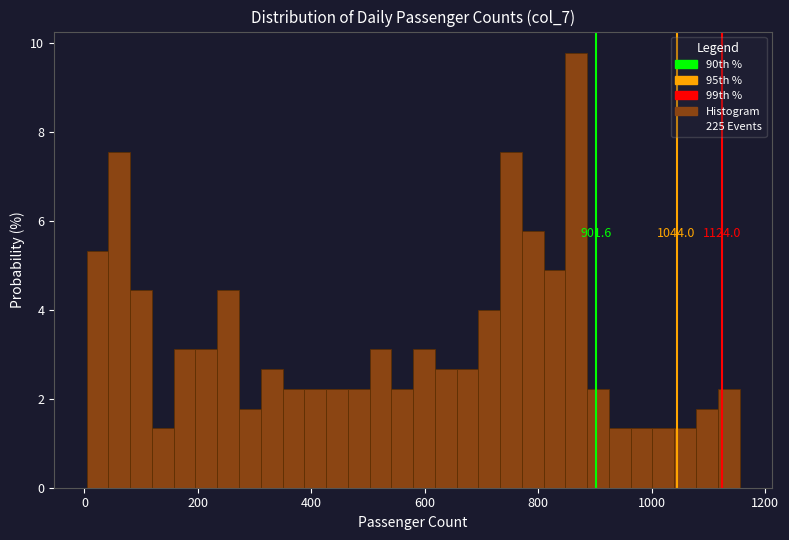

Read against the x-axis, roughly where is the centre of the tallest bar?

860